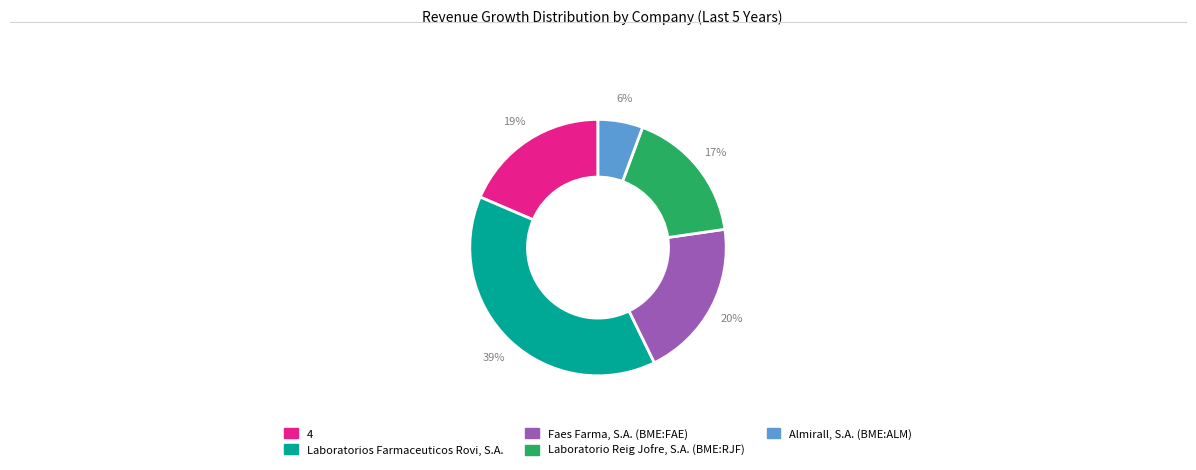

True or false: Faes Farma, S.A. (BME:FAE) accounts for 31% of the total.

False